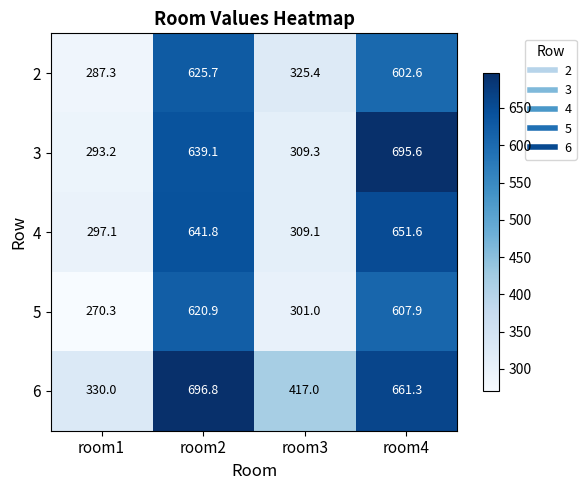

Reading left to right, extract all data points from this chart.

2: room1=287.3	room2=625.7	room3=325.4	room4=602.6
3: room1=293.2	room2=639.1	room3=309.3	room4=695.6
4: room1=297.1	room2=641.8	room3=309.1	room4=651.6
5: room1=270.3	room2=620.9	room3=301.0	room4=607.9
6: room1=330.0	room2=696.8	room3=417.0	room4=661.3